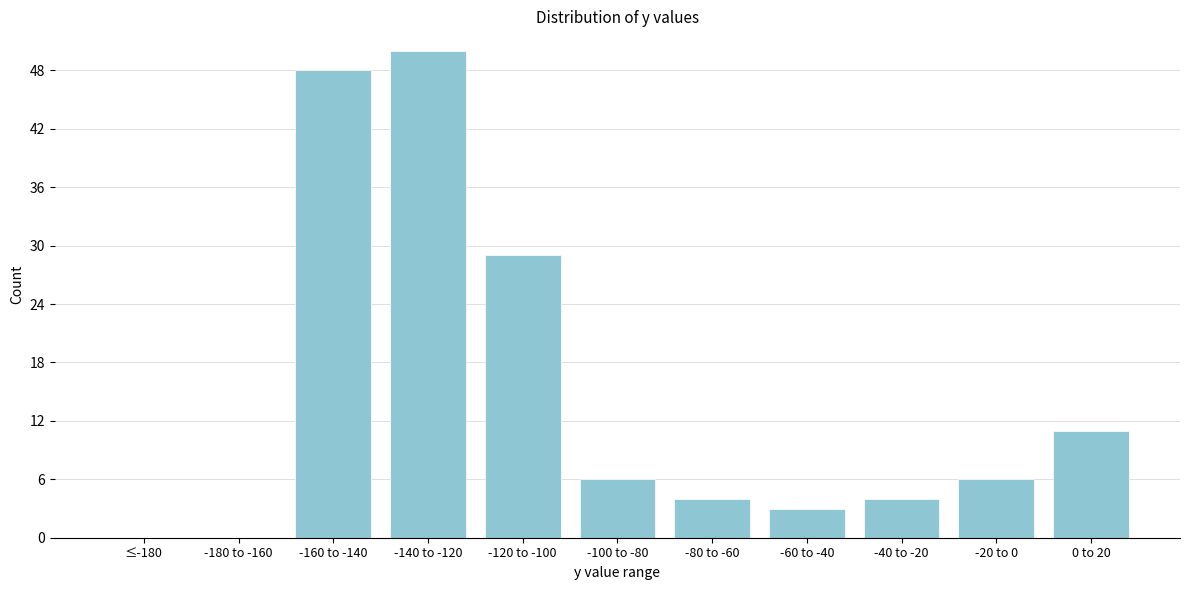

Reading right to left, extract all data points from this chart.

0 to 20=11	-20 to 0=6	-40 to -20=4	-60 to -40=3	-80 to -60=4	-100 to -80=6	-120 to -100=29	-140 to -120=50	-160 to -140=48	-180 to -160=0	≤-180=0